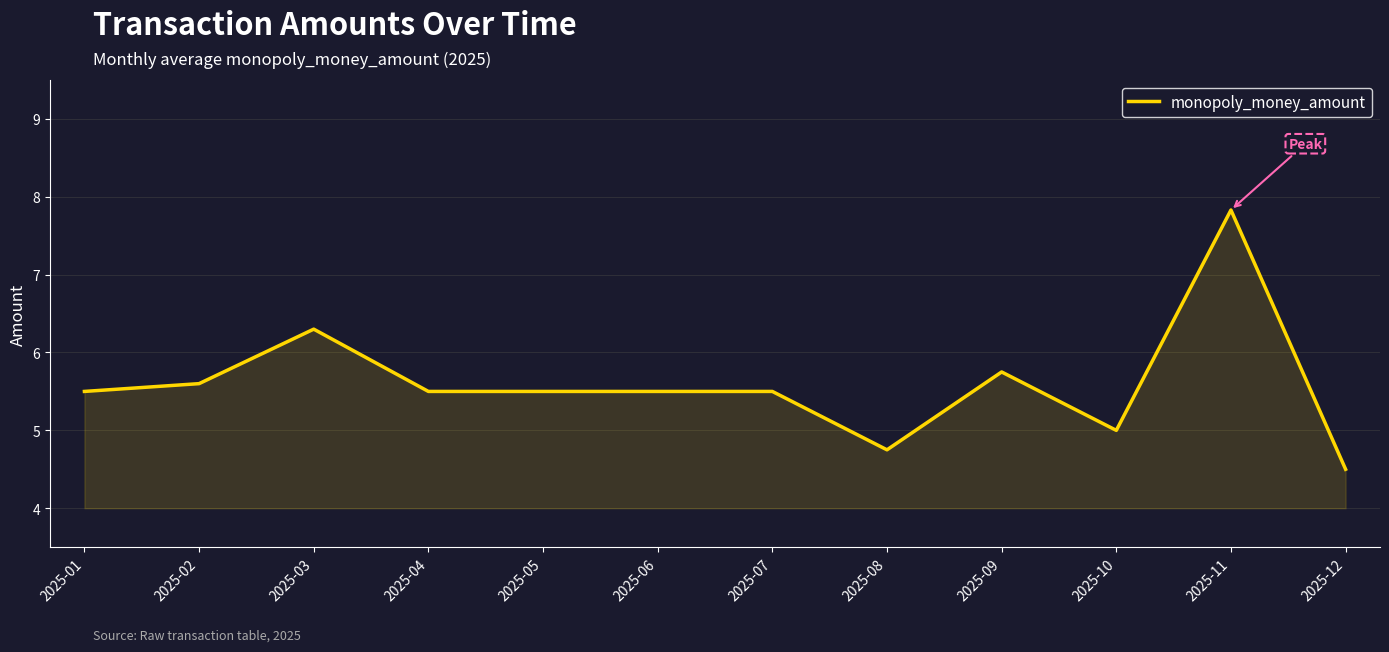

True or false: the data shows 6.3 at 2025-03.

True